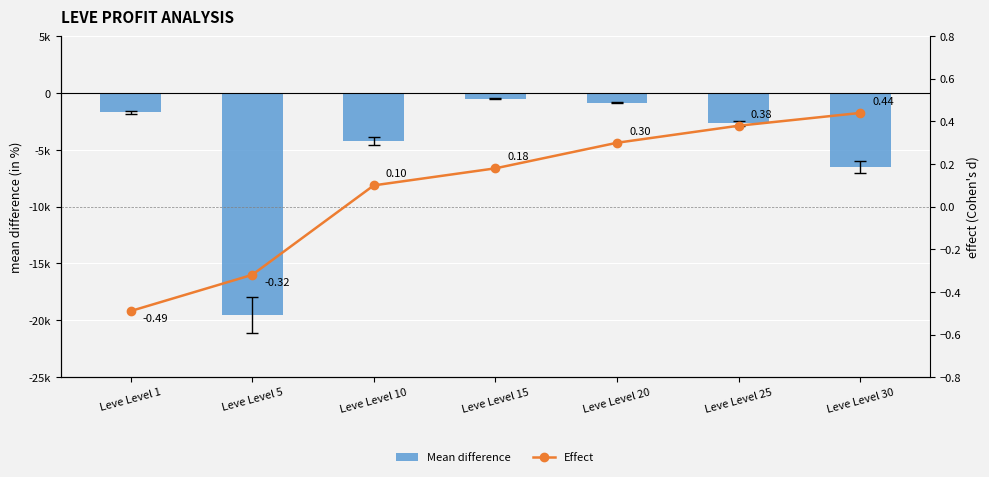

Read the Effect value at Leve Level 15.

0.2